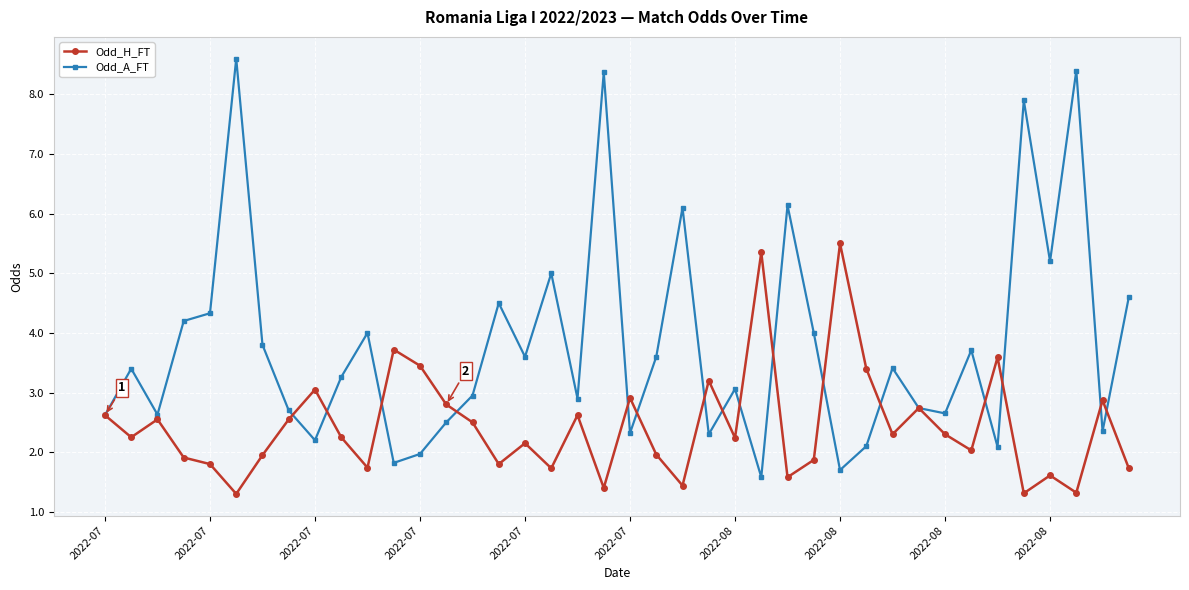

True or false: Odd_H_FT and Odd_A_FT cross at least once.

True